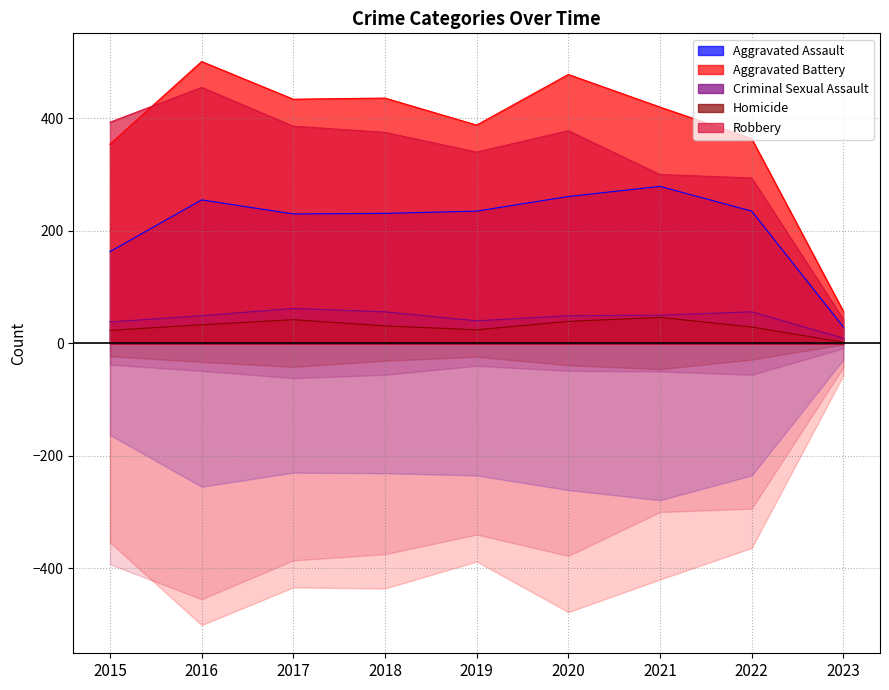

Where is the first local minimum for Robbery?

2019